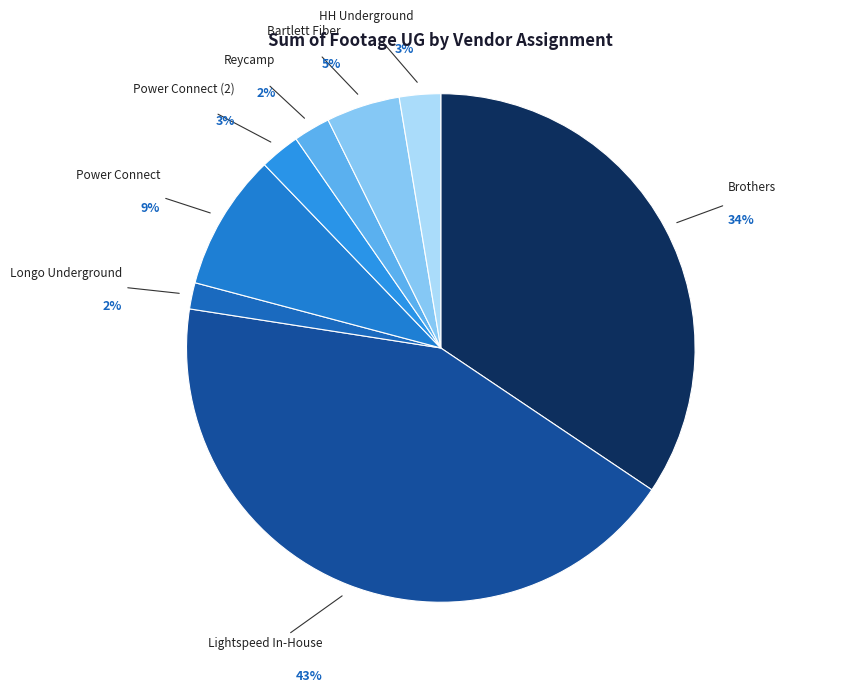

To the nearest percent, what percentage of the pie is Reycamp?

2%